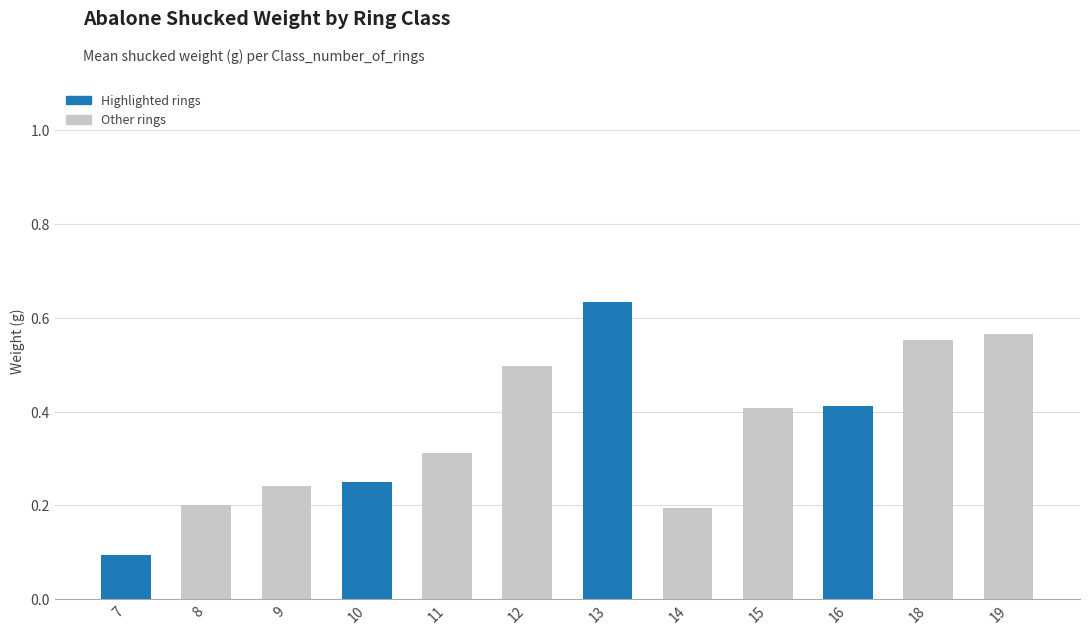

At which category does the chart reach its peak across all series?

13